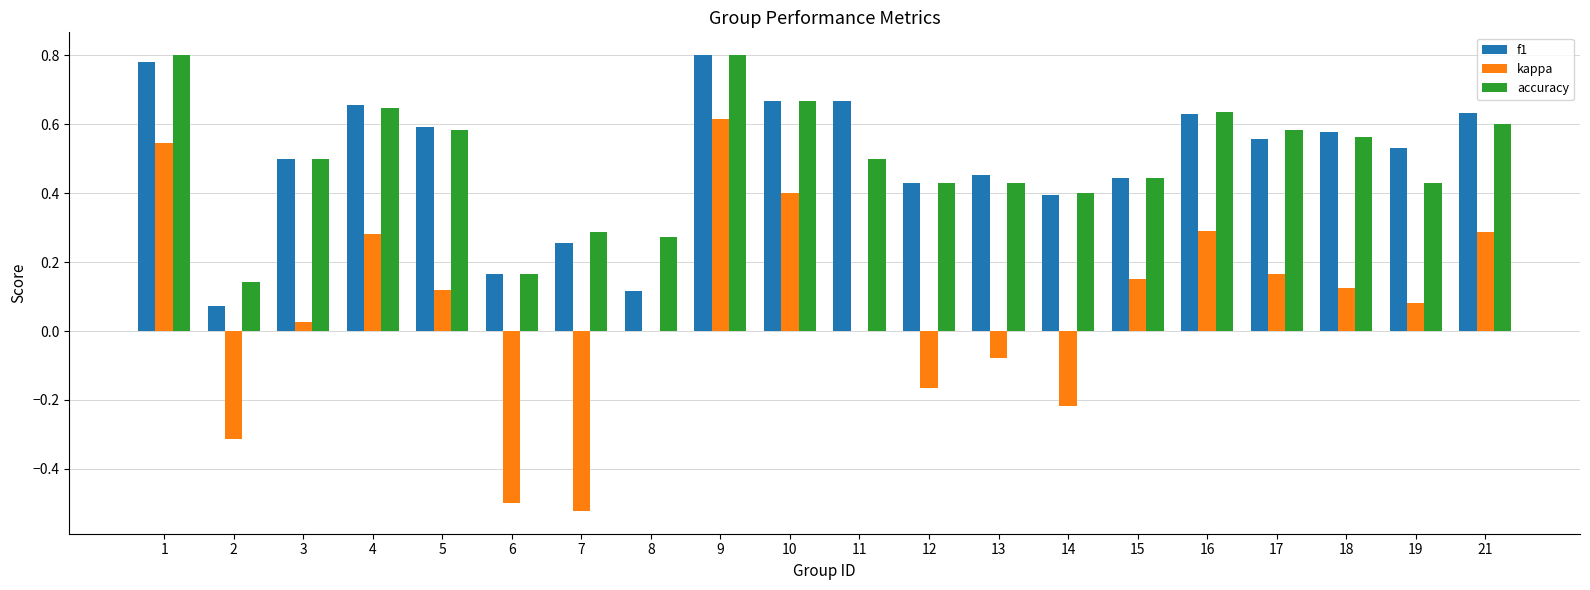

What is the sum of all accuracy values?

9.9